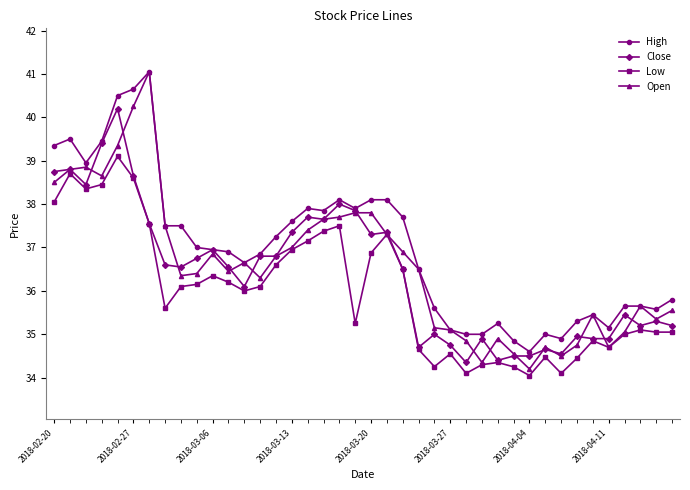

What is the value of the Open point at the 9th from the left?

36.3